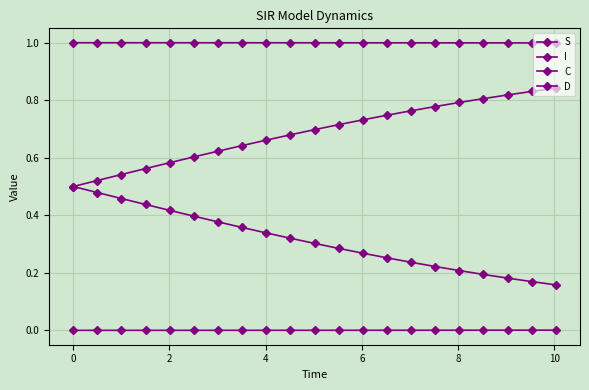

What is the maximum value shown in the chart?

1.0